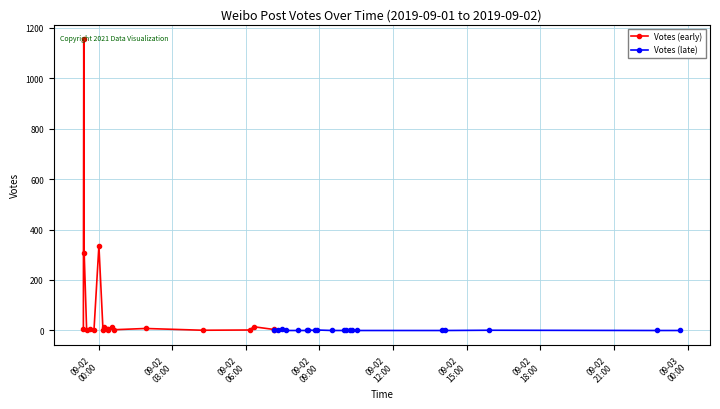

True or false: Votes (late) has more than 1 points higher than both neighbors.

True